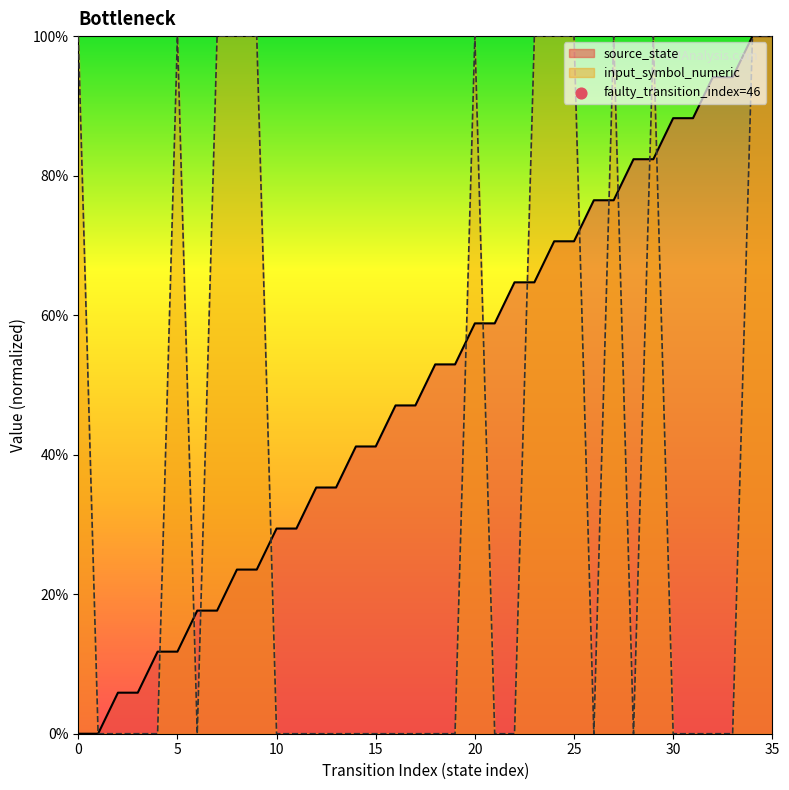

What is the total value across all series at 16?

47.1